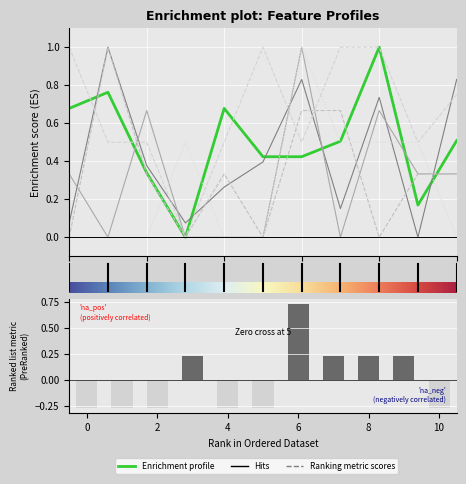

How many bars are there in each group?

6